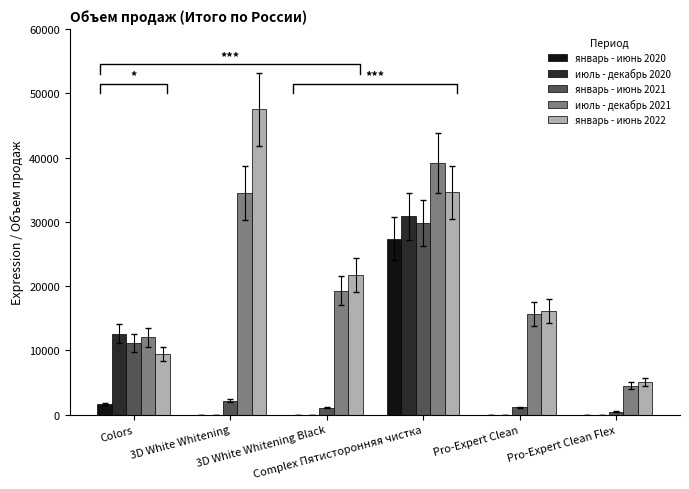

What is the value of the январь - июнь 2020 bar at the 4th from the left?

27409.9